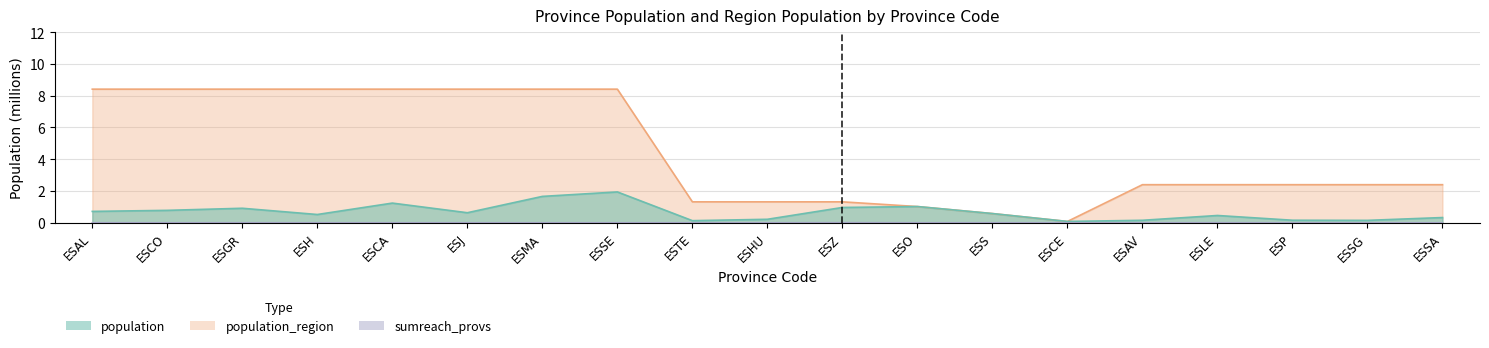

What is the minimum value for population_region?

0.1